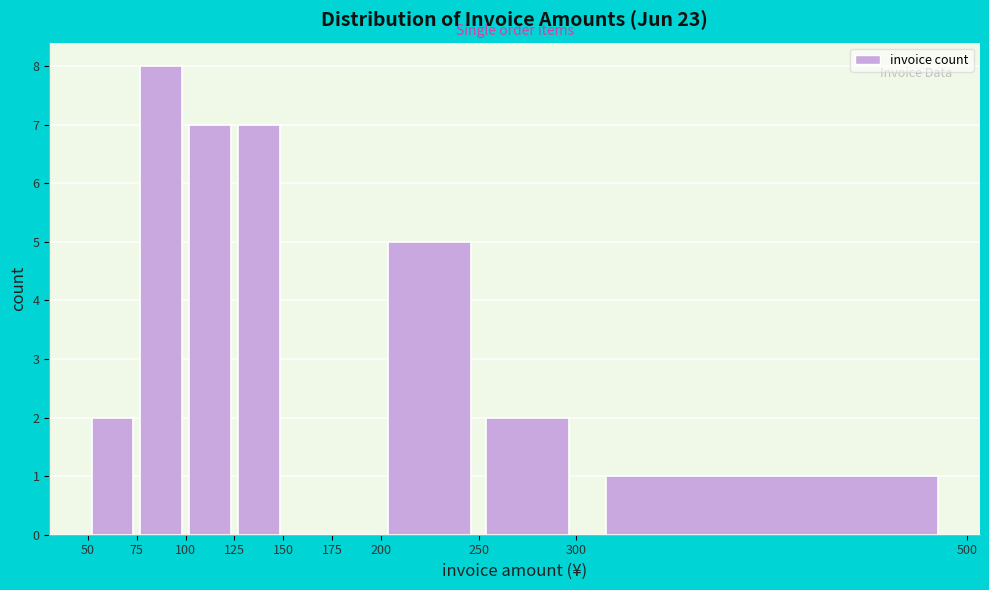

Reading left to right, transcribe this chart: for each bar, give the range it covers on the x-axis and its height. The values are not printed on the chart, so give them approximately, as read against the axis.

50 to 75: 2
75 to 100: 8
100 to 125: 7
125 to 150: 7
150 to 175: 0
175 to 200: 0
200 to 250: 5
250 to 300: 2
300 to 500: 1